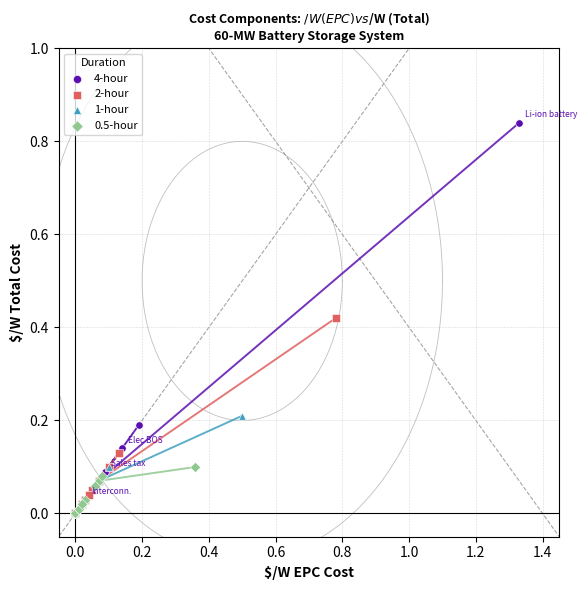

Which series contains the highest Y value?

4-hour